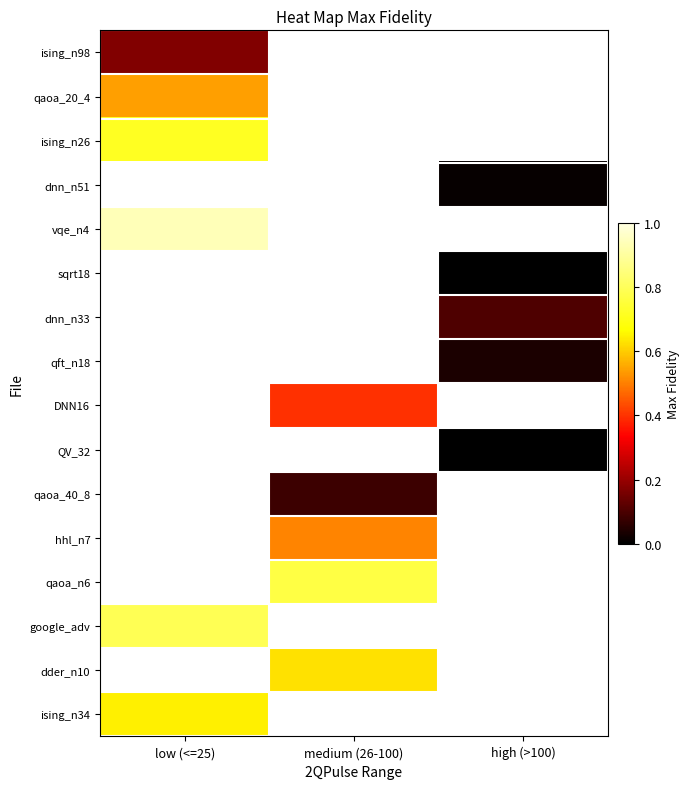

Count the number of data series in this chart.

16